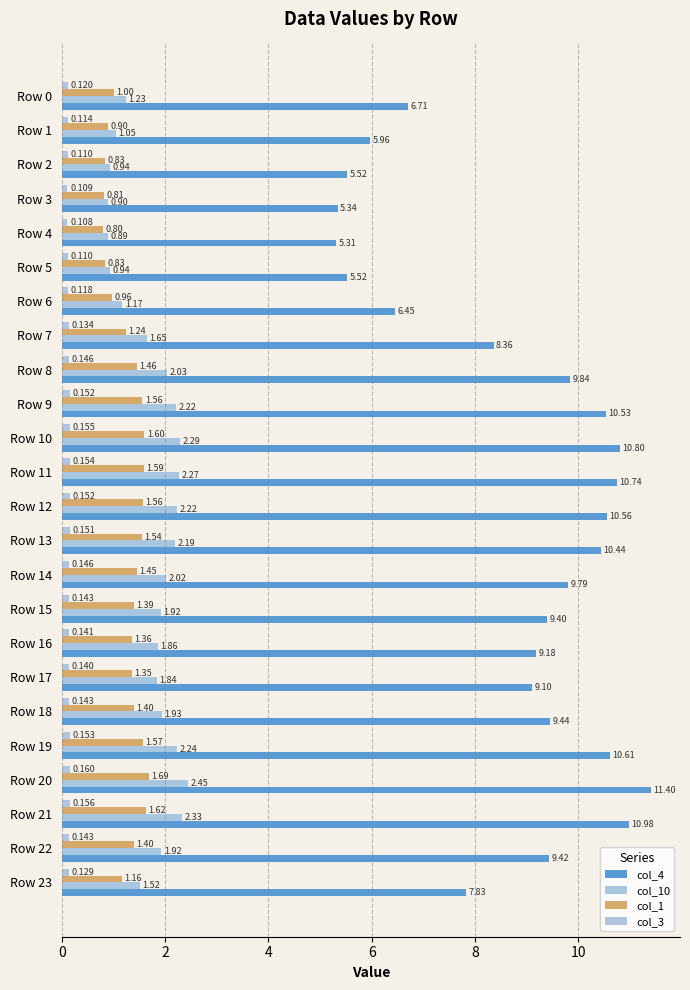

Which label corresponds to the smallest value in the chart?

Row 4